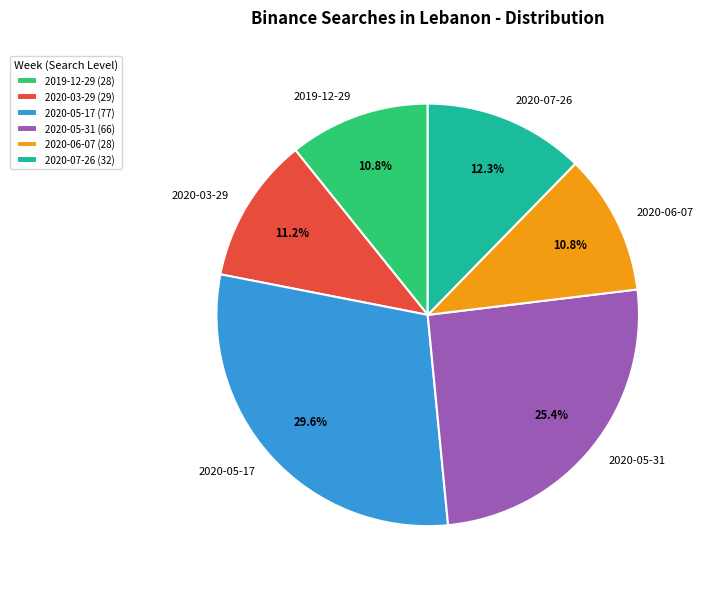

How many slices are in this pie chart?

6